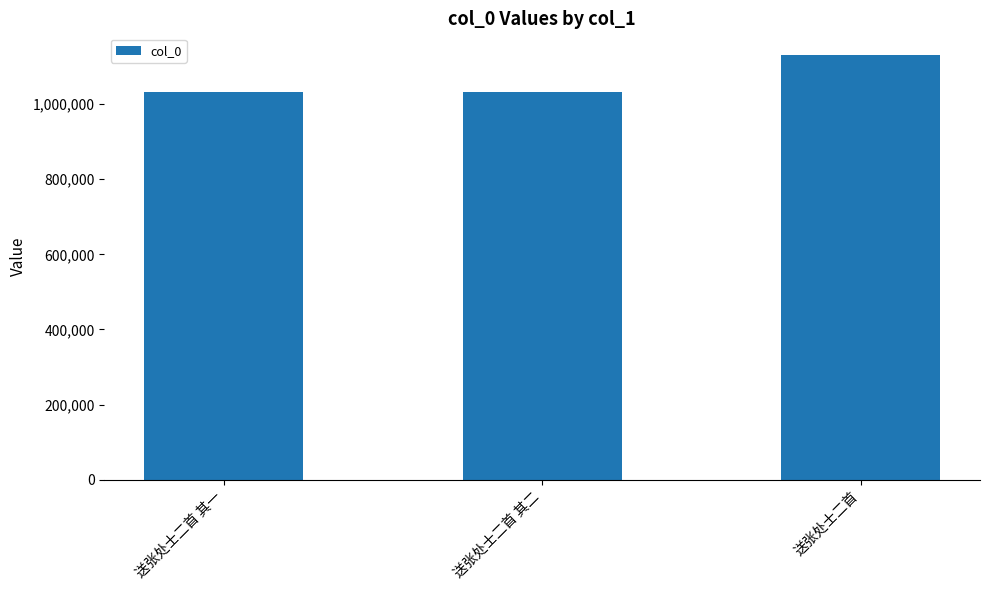

Read the value at 送张处士二首 其二.

1031082